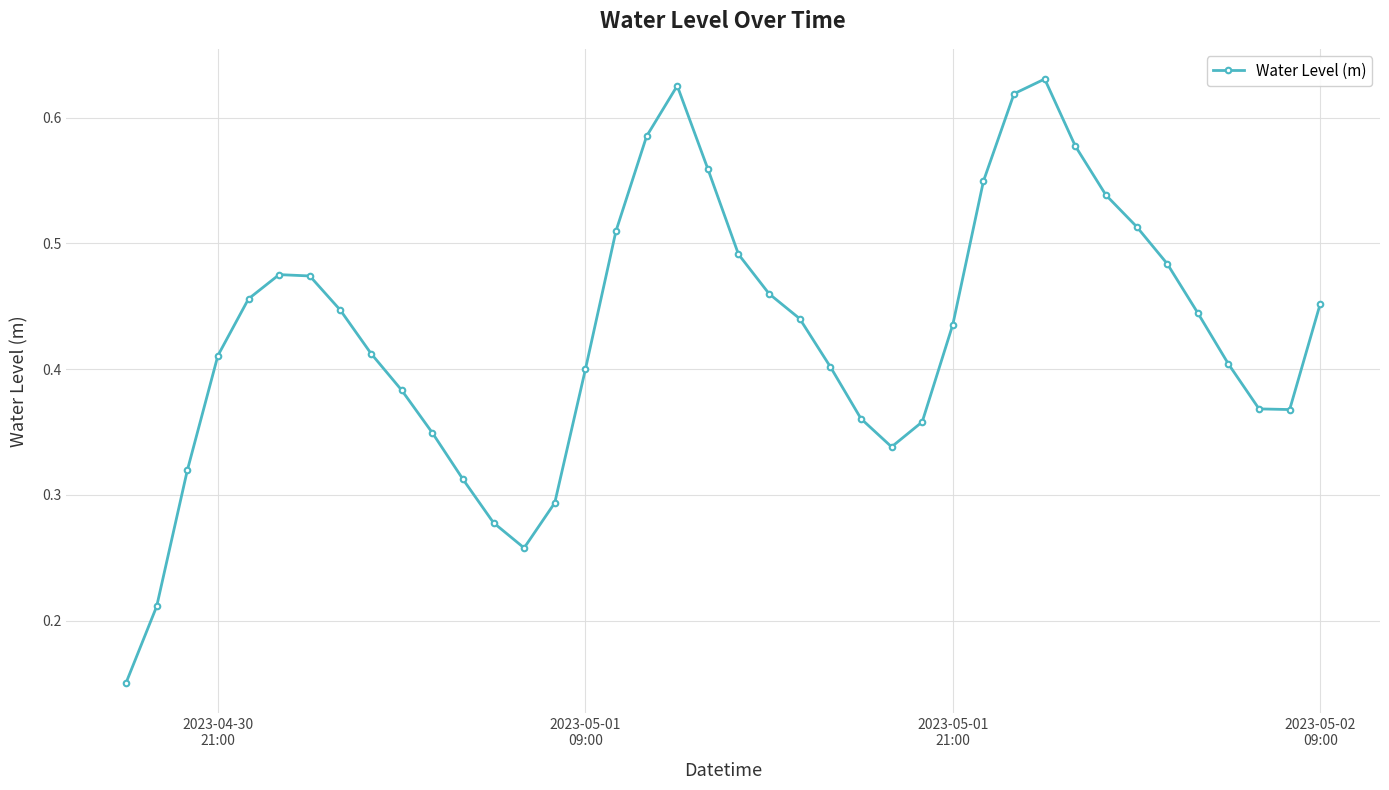

How many lines are shown in the chart?

1